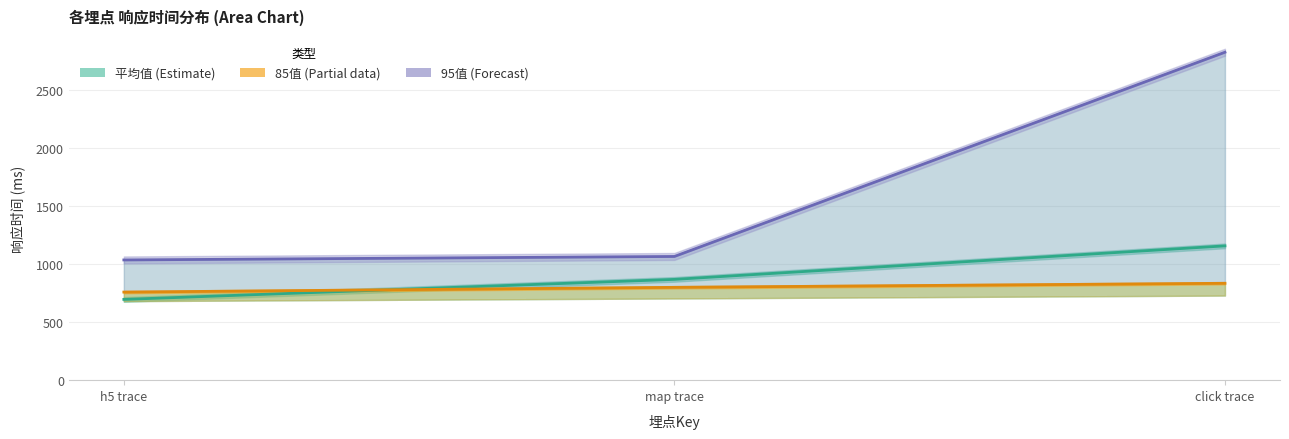

What is the spread (max minus min) of values at h5 trace?

340.1